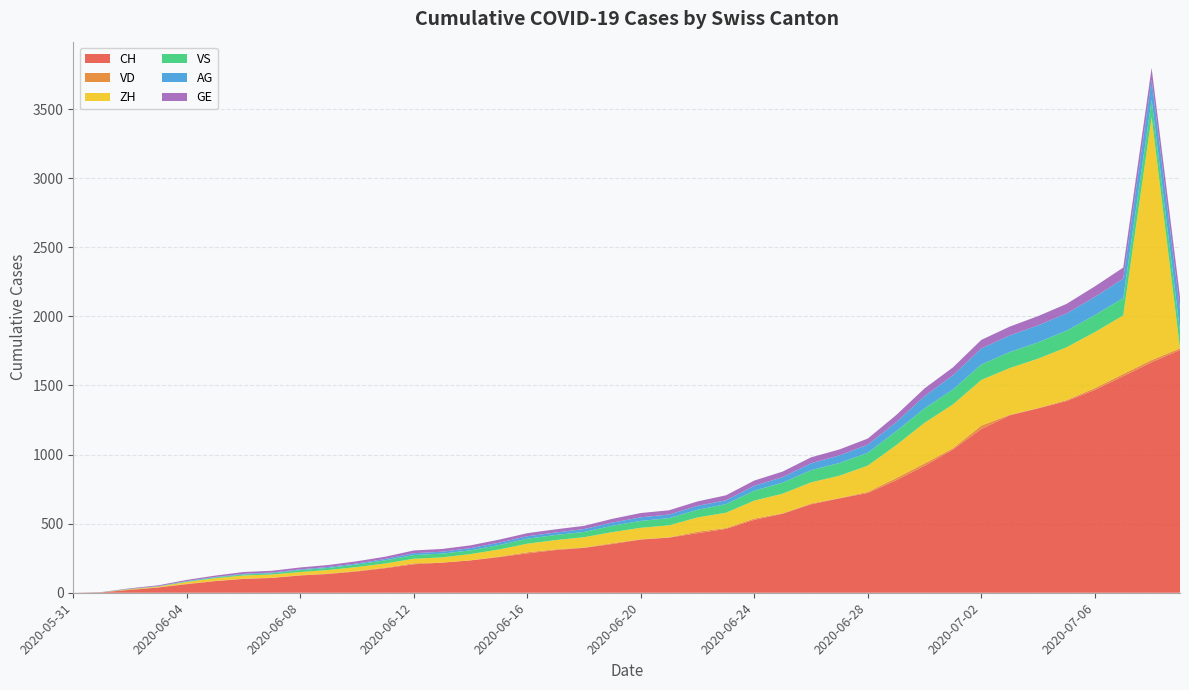

Reading left to right, transcribe all the data shown in this chart.

CH: 0	3	20	38	62	84	100	107	125	136	154	178	206	218	234	258	285	309	325	353	385	399	431	462	528	572	640	683	722	814	919	1037	1185	1284	1334	1387	1468	1567	1668	1757
VD: 0	0	4	2	3	2	2	2	2	3	4	4	7	0	1	3	8	5	2	6	2	2	11	6	9	3	6	2	8	16	17	9	25	4	3	7	13	16	16	12
ZH: 0	0	2	5	13	19	23	23	23	26	28	30	33	38	45	52	62	67	75	80	83	87	103	111	130	142	153	162	190	238	294	317	330	338	357	382	405	424	1757	0
VS: 0	1	2	2	4	6	7	9	14	15	19	23	27	27	27	32	36	37	38	46	50	52	56	62	72	80	88	92	93	101	105	108	112	116	118	120	123	126	126	128
AG: 0	0	0	1	3	3	5	5	5	7	7	10	13	14	16	17	18	18	21	23	26	26	28	28	35	40	50	55	59	65	88	103	116	120	123	125	132	140	147	153
GE: 0	1	4	6	8	10	13	13	14	14	16	16	20	20	20	22	22	23	23	27	31	31	32	36	38	40	43	43	44	52	56	57	62	64	67	69	76	80	84	92